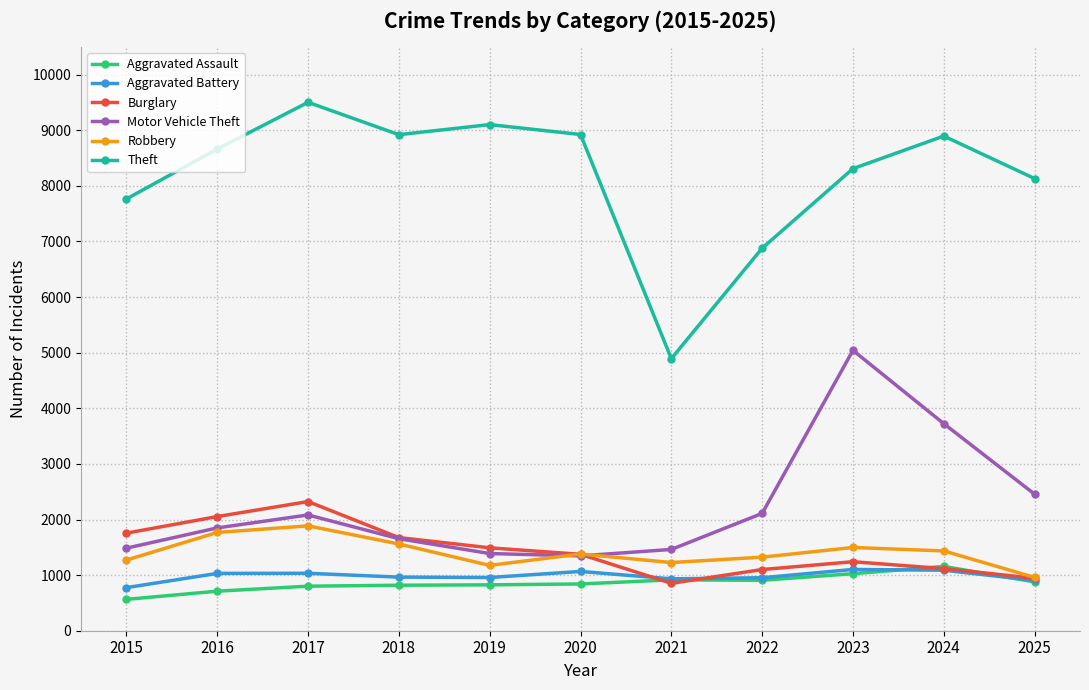

True or false: Aggravated Assault has a value of 1551 at 2022.

False